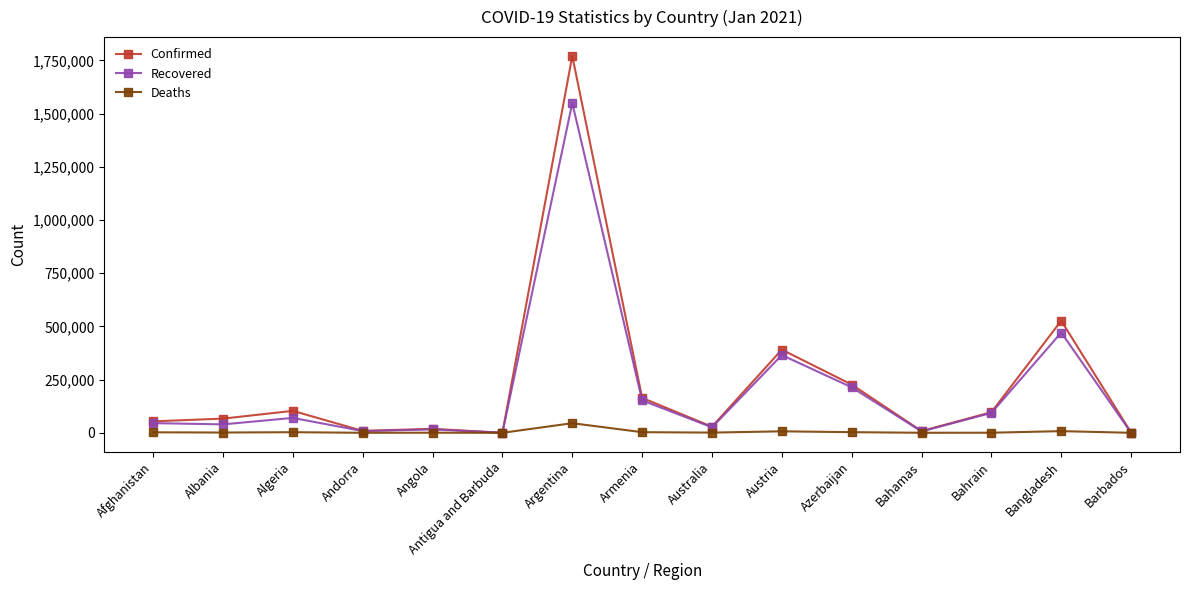

Where does the Deaths series first go above 1265?

Afghanistan